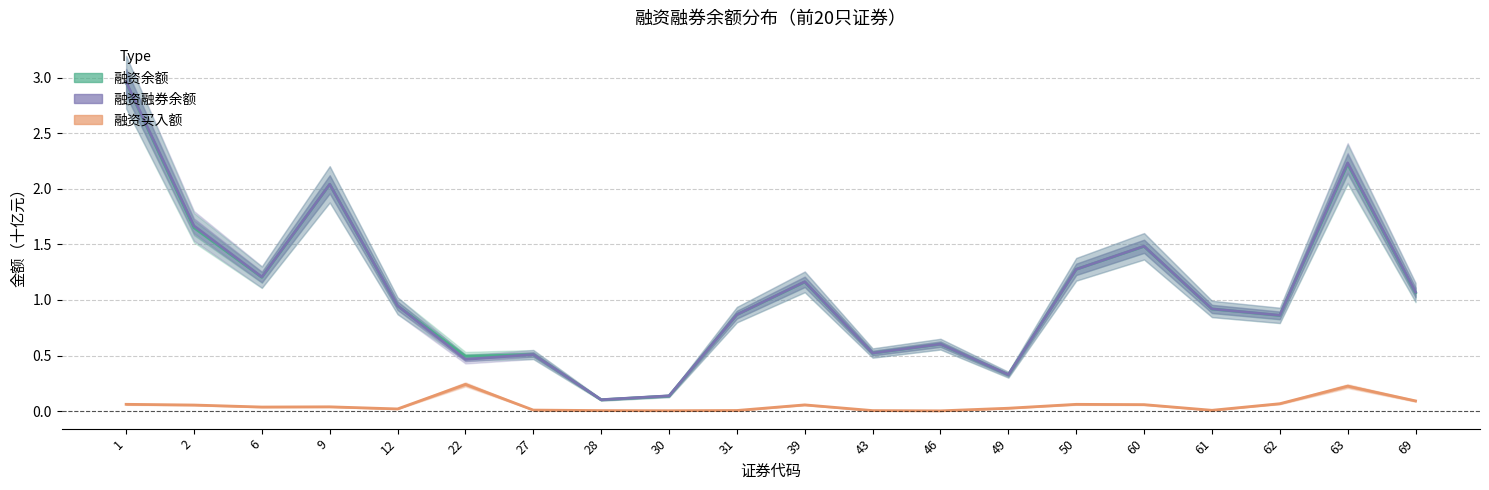

The 融资融券余额 series shows 0.5 at 22. True or false?

True